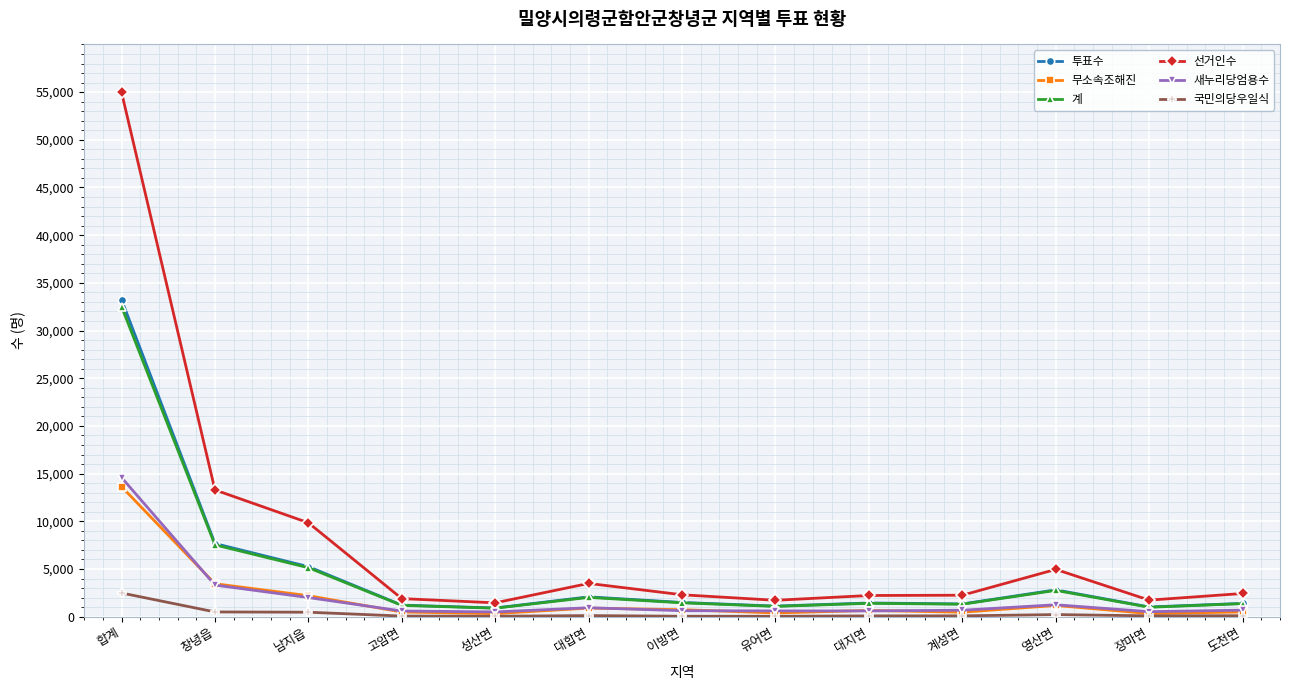

Is it true that 계 equals 5132 at 남지읍?

True